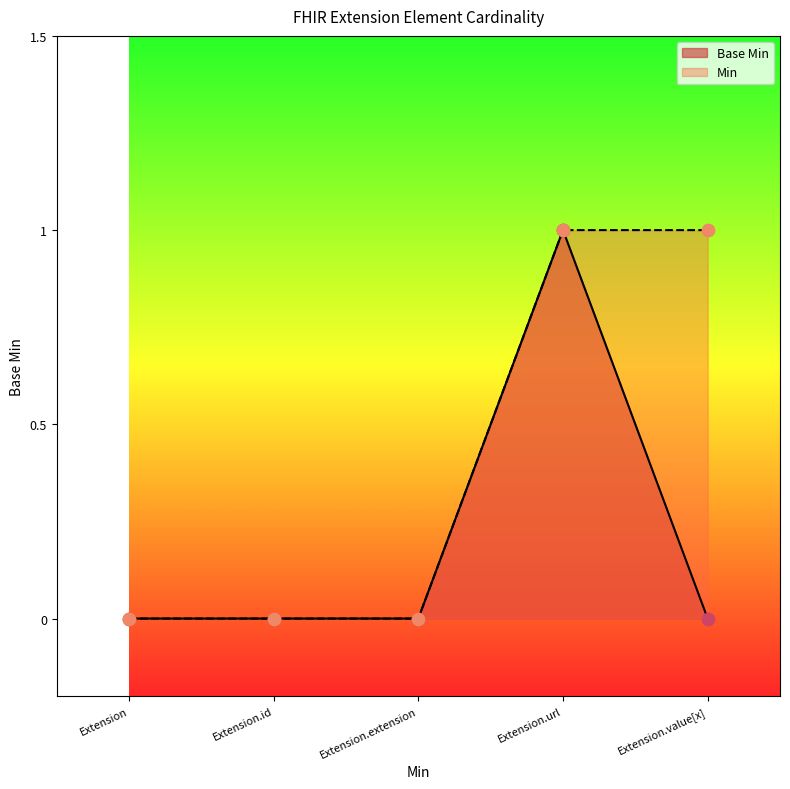

What is the change in value from Extension.id to Extension.url?

+1